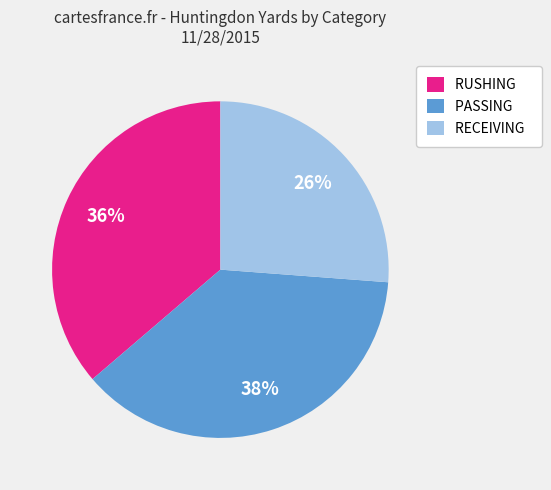

To the nearest percent, what percentage of the pie is PASSING?

38%